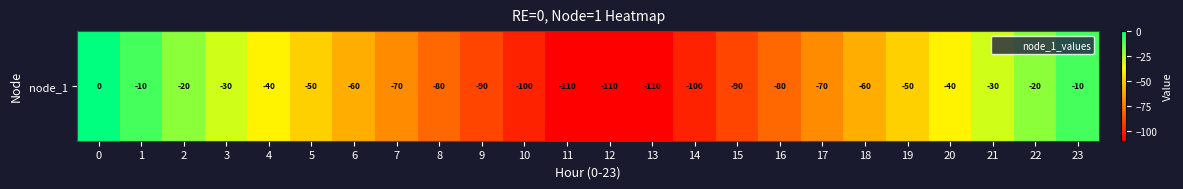

What value does the data have at 23, to the nearest 10?

-10